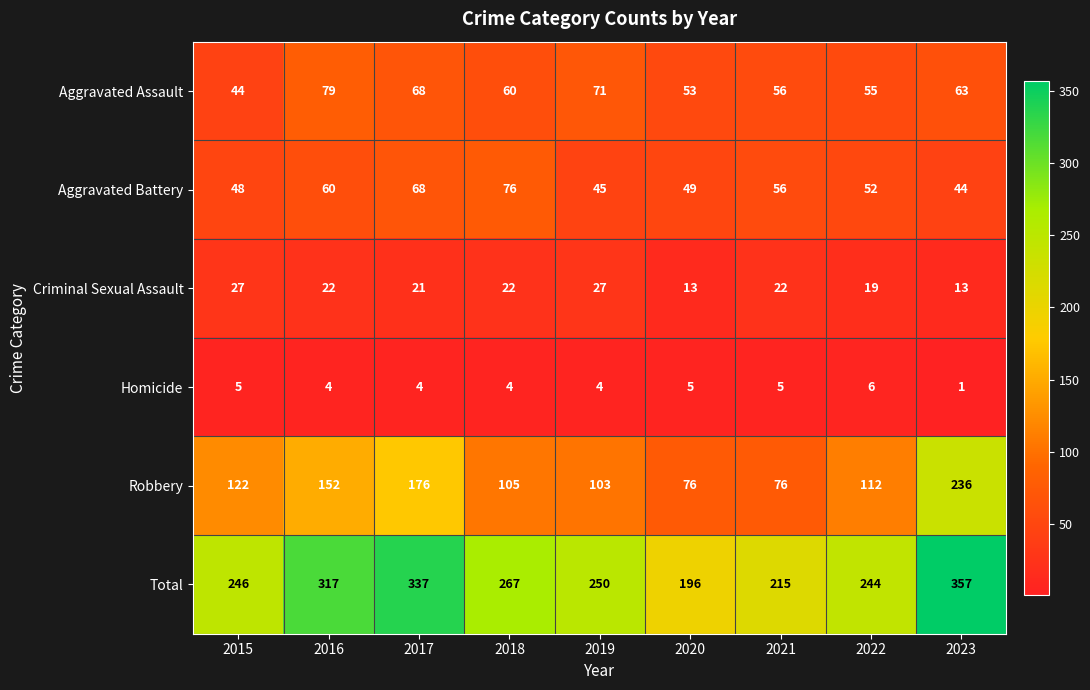

True or false: Aggravated Battery has a value of 49 at 2020.

True